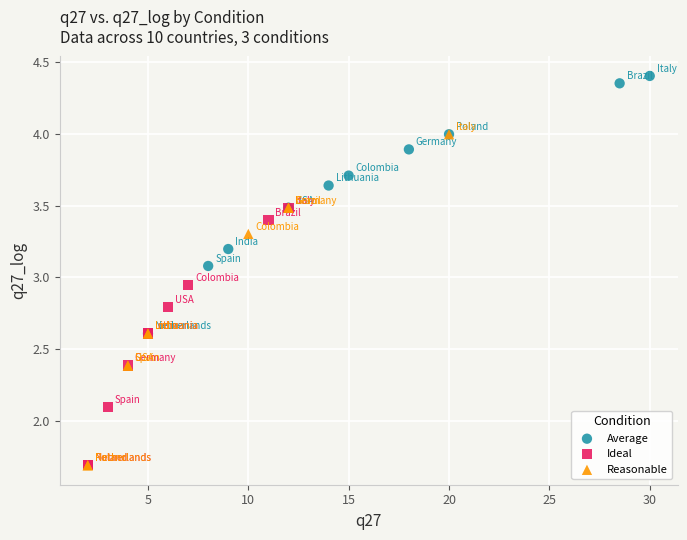

Which series contains the highest Y value?

Average